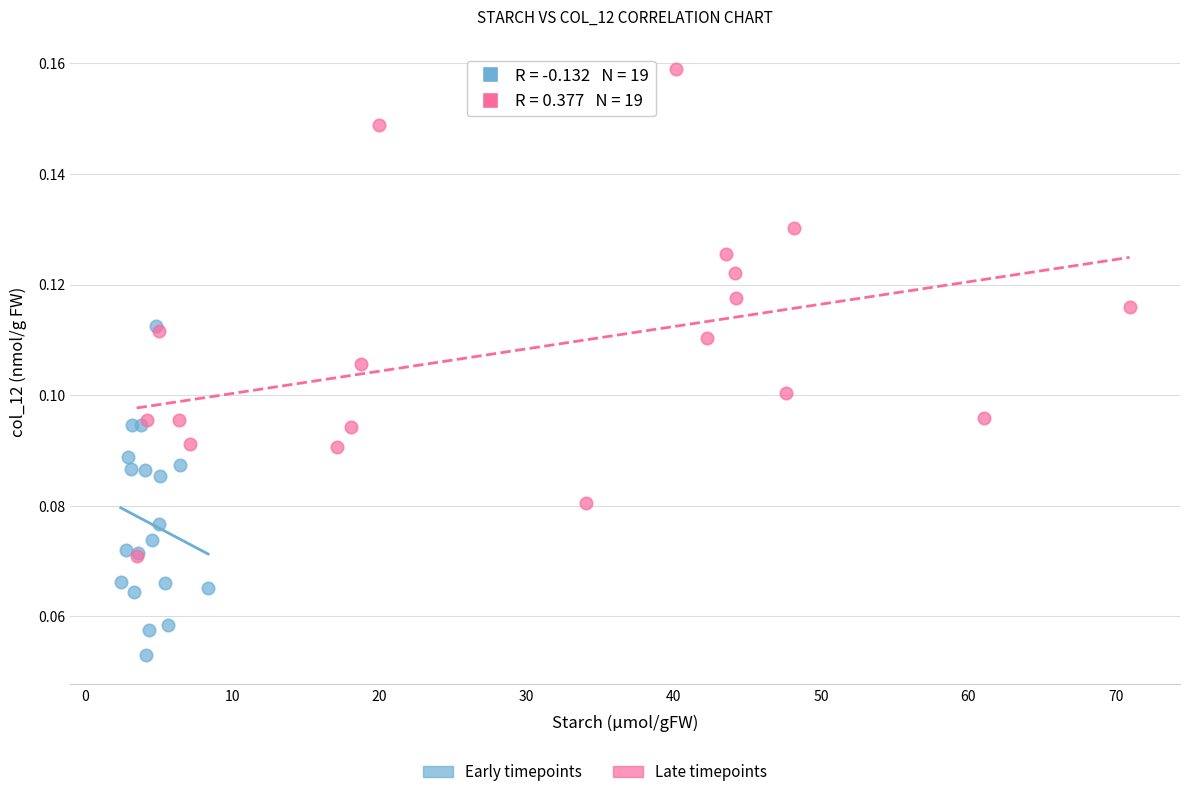

Which series contains the lowest Y value?

Early timepoints